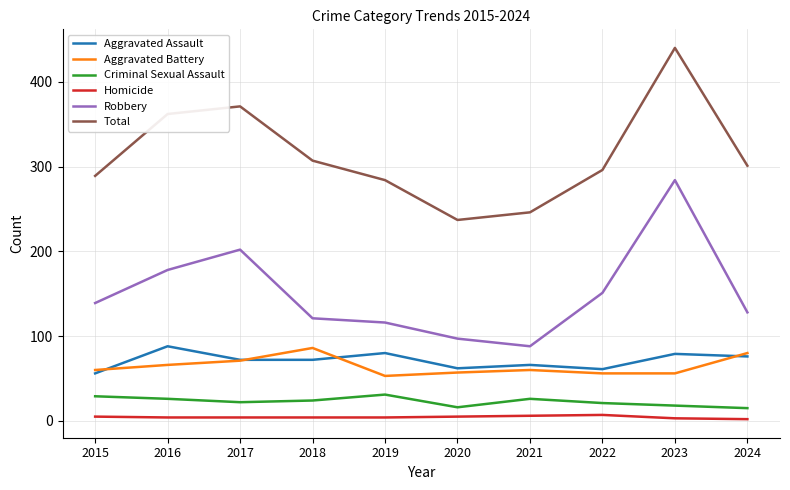

True or false: Homicide has a value of 4 at 2016.

True